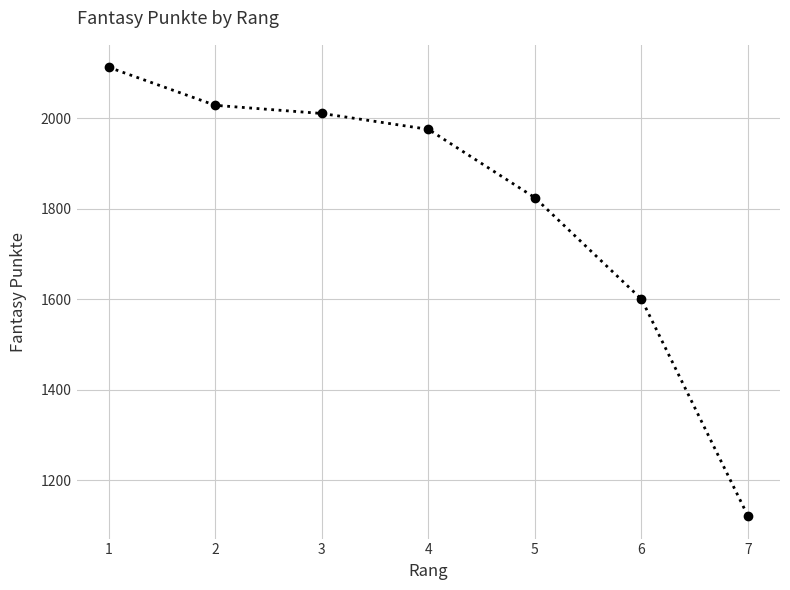

True or false: the data shows 255 at 7.

False